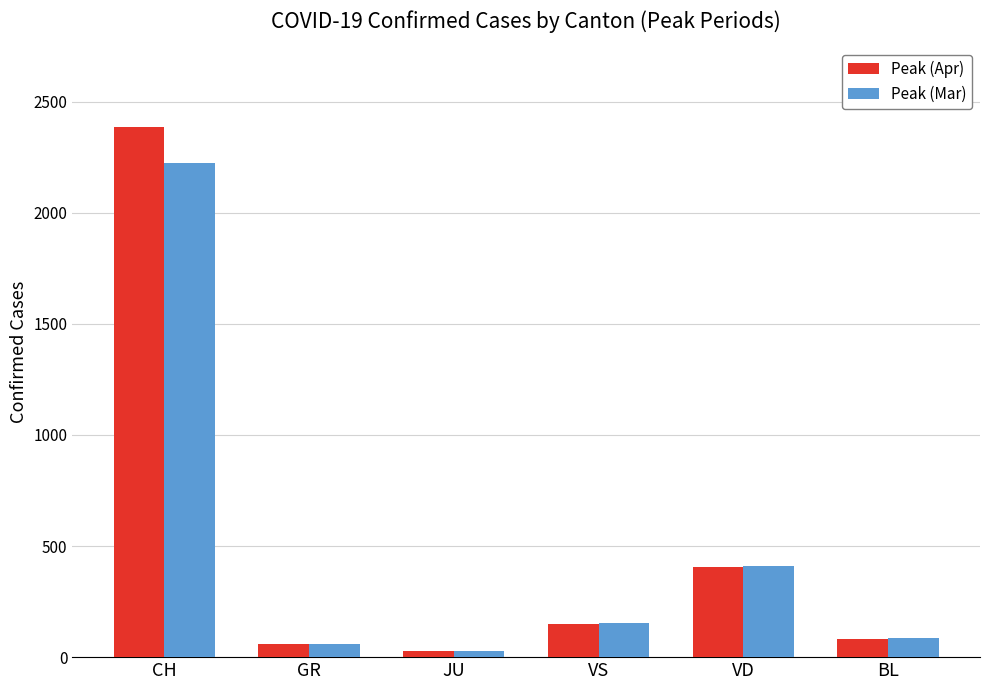

Which series has the largest total across all categories?

Peak (Apr)